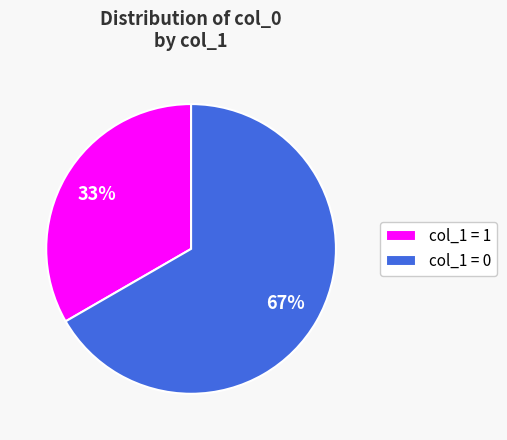

Does any single category account for the majority?

Yes